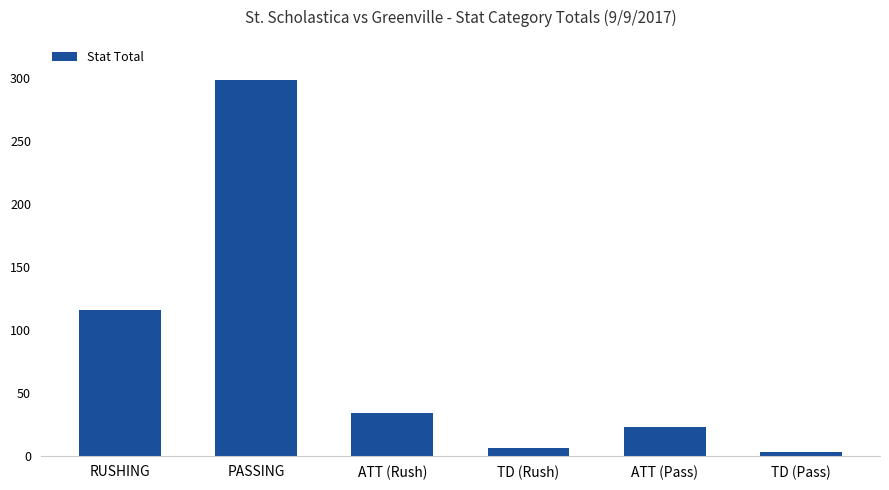

Reading left to right, transcribe all the data shown in this chart.

RUSHING=116	PASSING=298	ATT (Rush)=34	TD (Rush)=6	ATT (Pass)=23	TD (Pass)=3